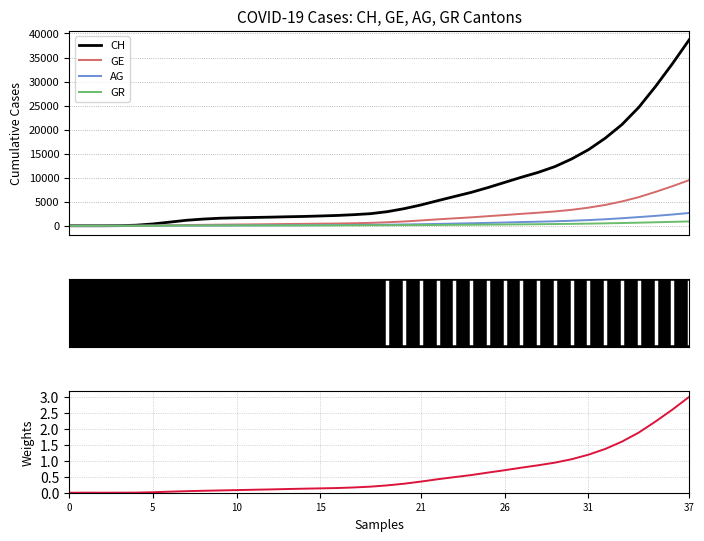

At which category is the sum across all series the highest?

37